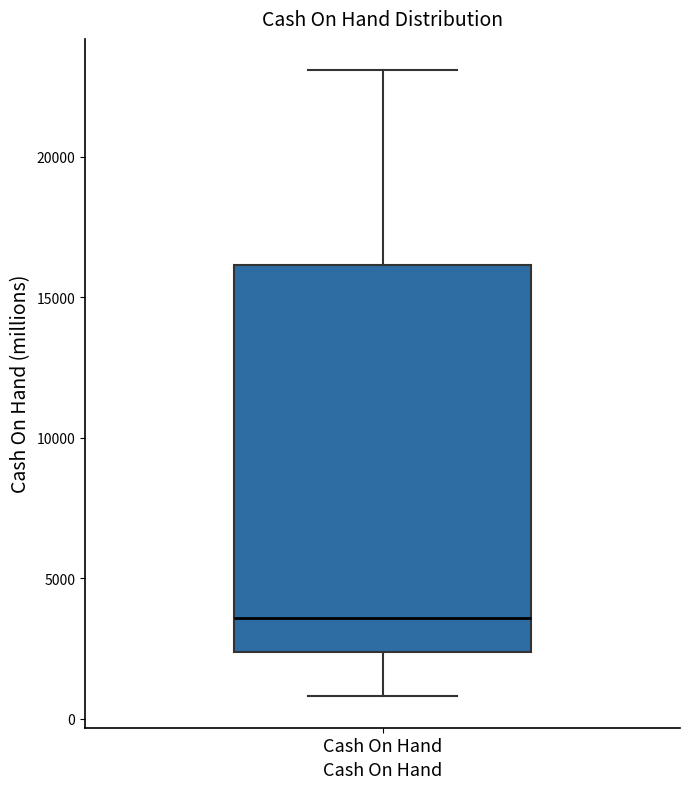

Where does the upper whisker of the box for Cash On Hand end on the y-axis? The values are not printed on the chart, so give them approximately, as read against the axis.

23000